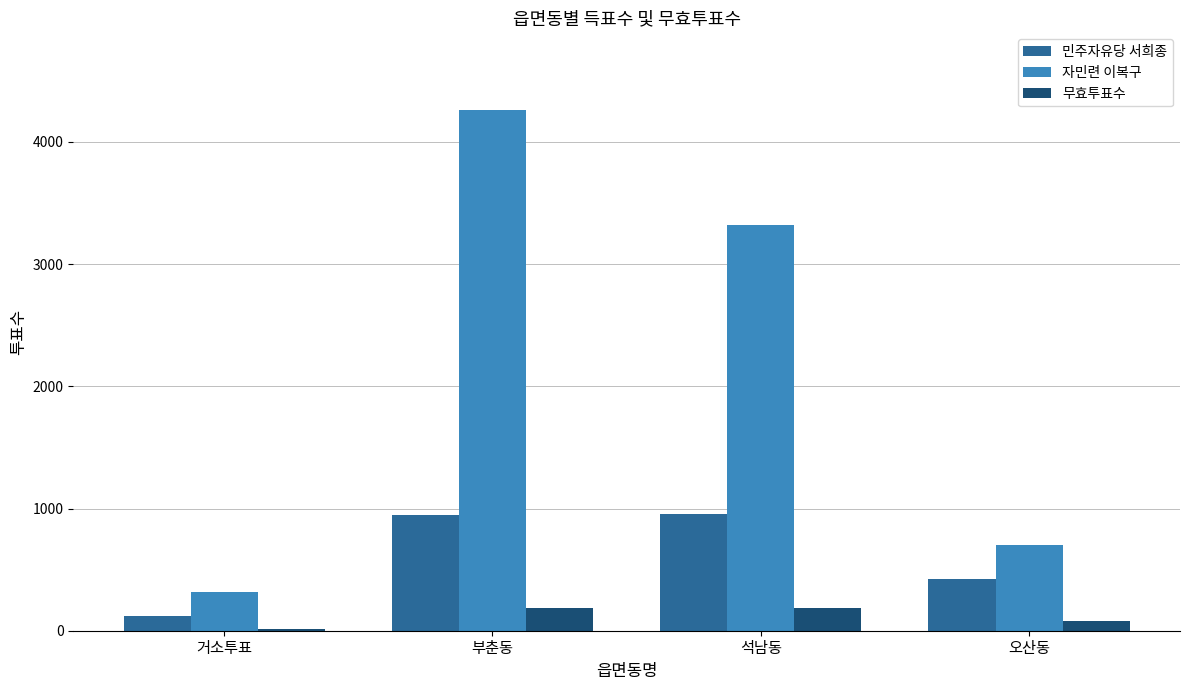

List the series in order of their overall mean, lowest first.

무효투표수, 민주자유당 서희종, 자민련 이복구